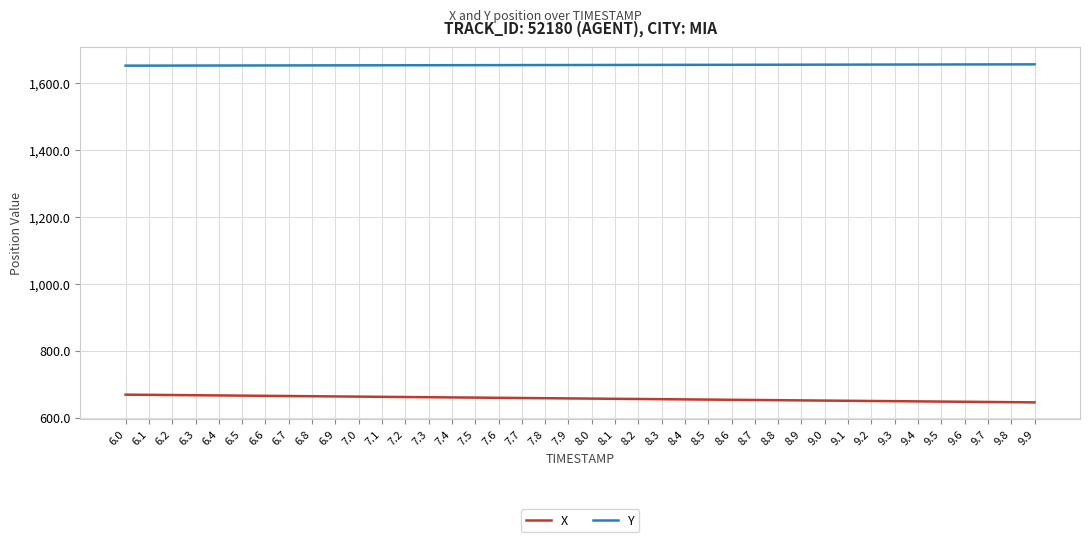

What is the minimum value for X?

646.1